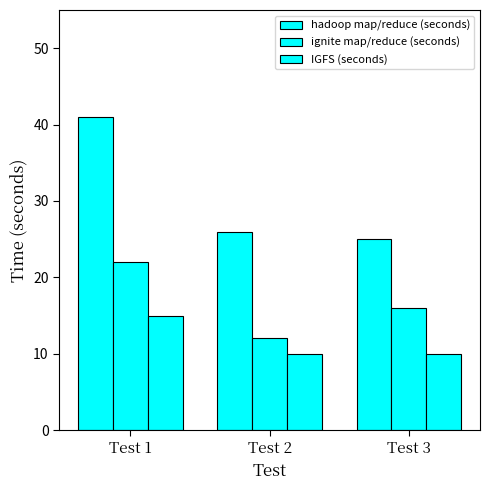

What is the difference between the maximum and minimum values in the hadoop map/reduce (seconds) series?

16